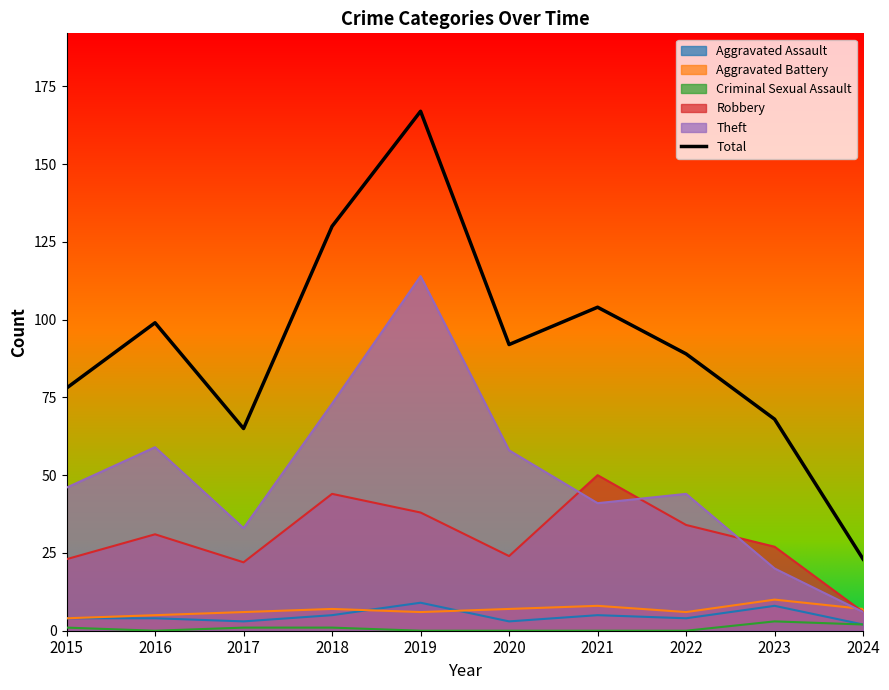

What is the greatest value displayed?

167